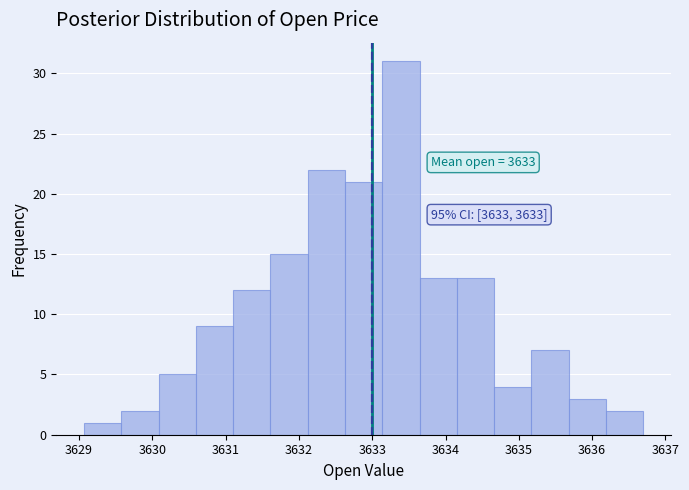

Which range on the x-axis has the tallest bar?

3633.1 to 3633.6